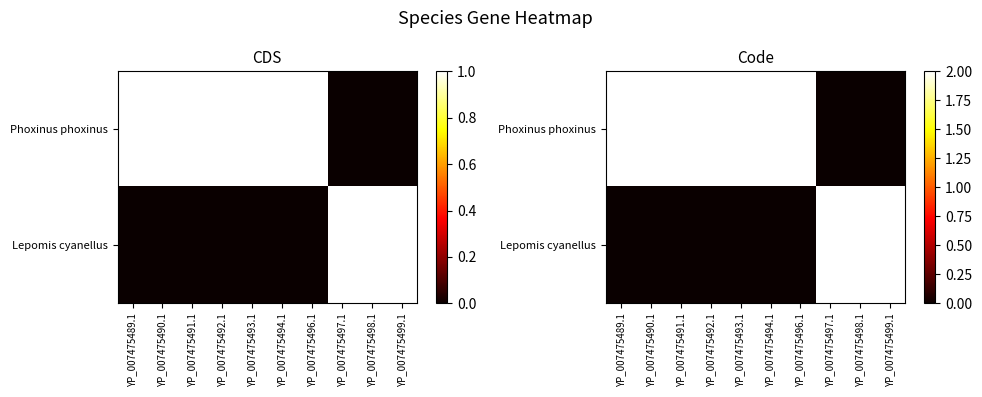

Rank the series at YP_007475493.1 from lowest to highest value.

Lepomis cyanellus, Phoxinus phoxinus